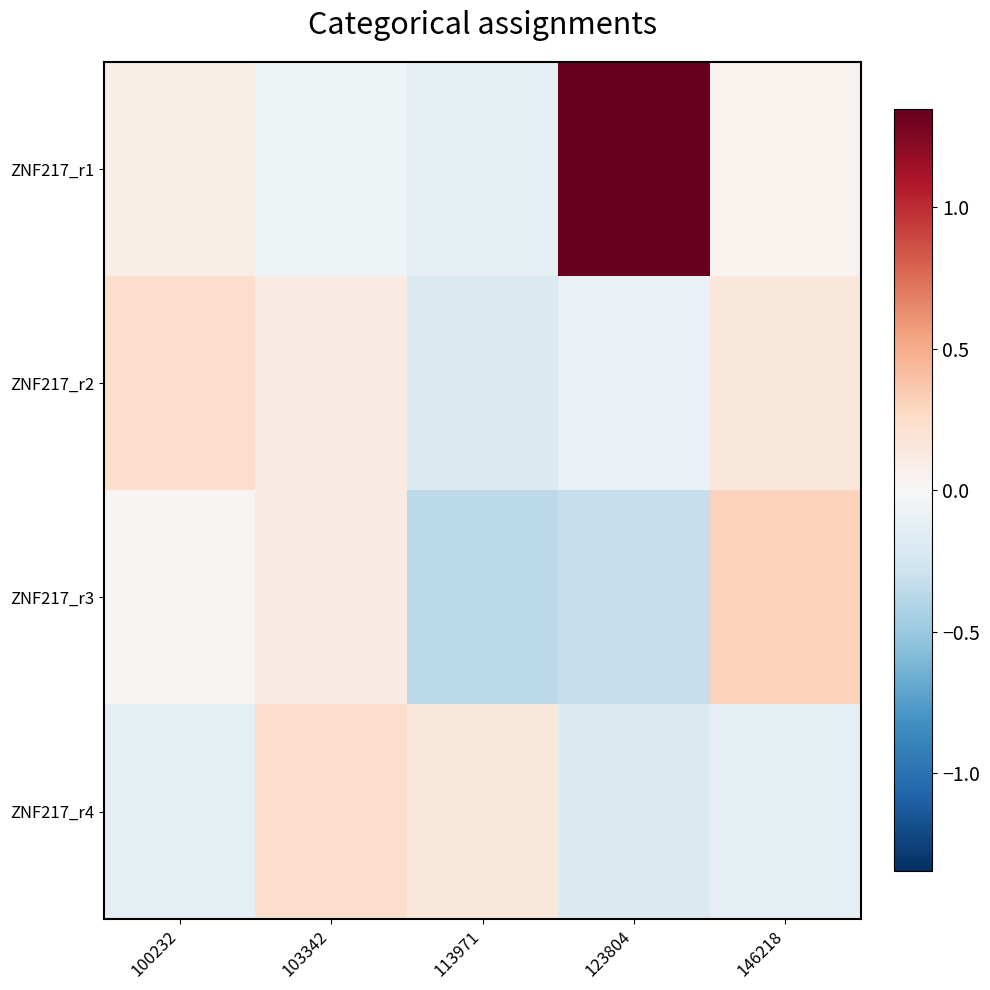

Which series has the largest total across all categories?

ZNF217_r1